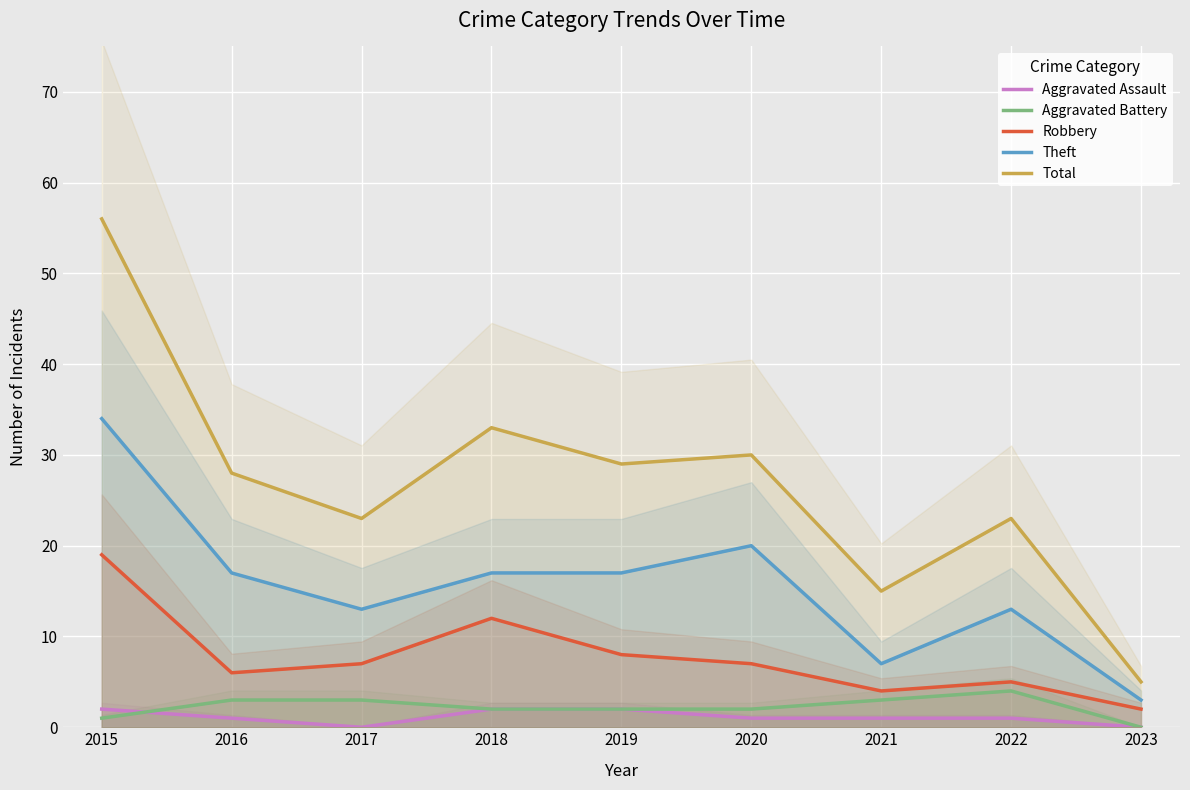

What value does the Aggravated Battery series have at 2017?

3